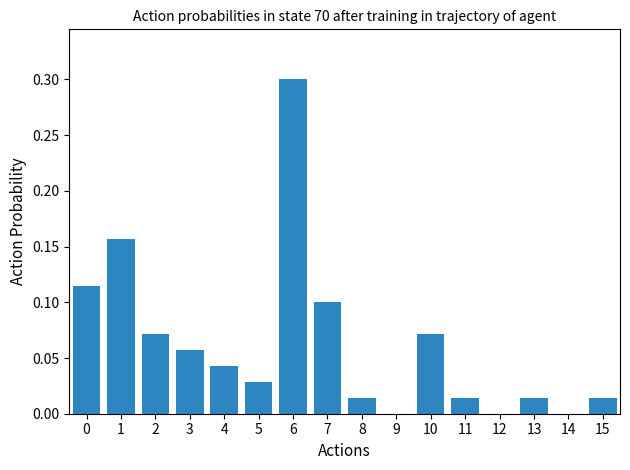

How many series are shown in this chart?

1